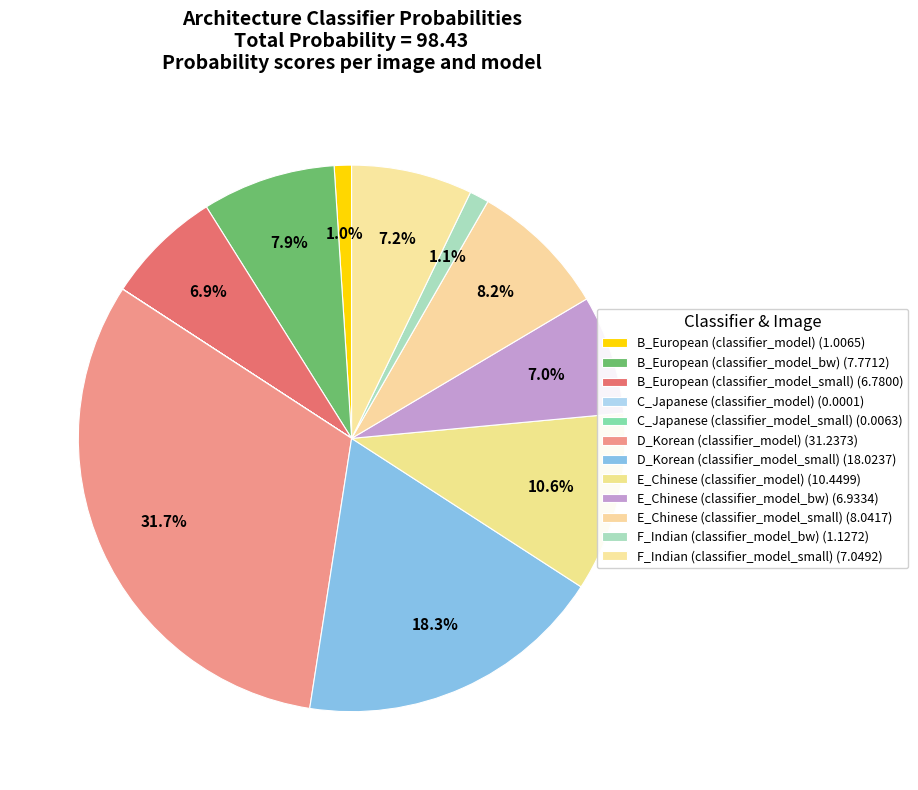

The E_Chinese (classifier_model_bw) slice represents 1% of the pie. True or false?

False